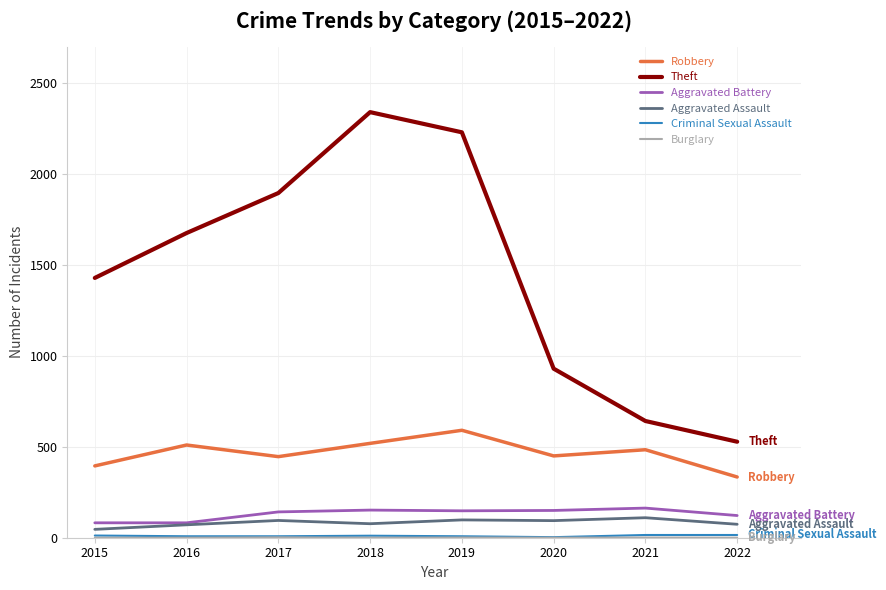

Which series has the largest total across all categories?

Theft